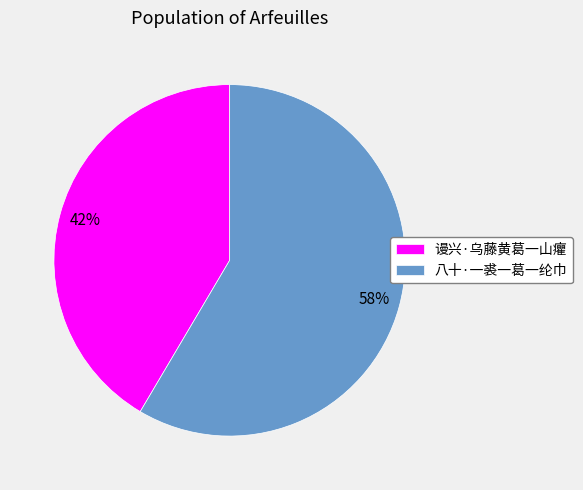

What is the ratio of the value at 八十·一裘一葛一纶巾 to the value at 谩兴·乌藤黄葛一山癯?

1.4